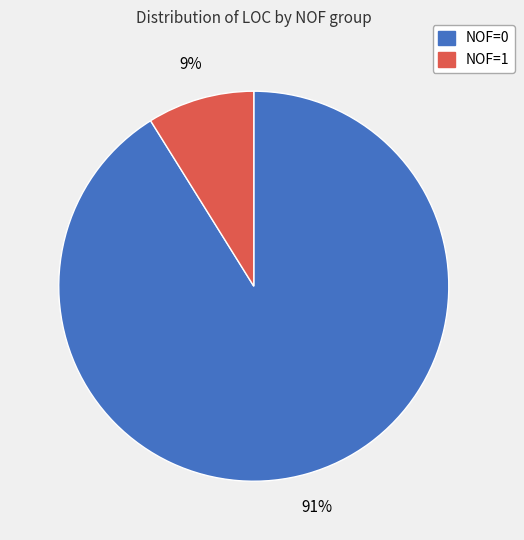

To the nearest percent, what is the average slice percentage?

50%